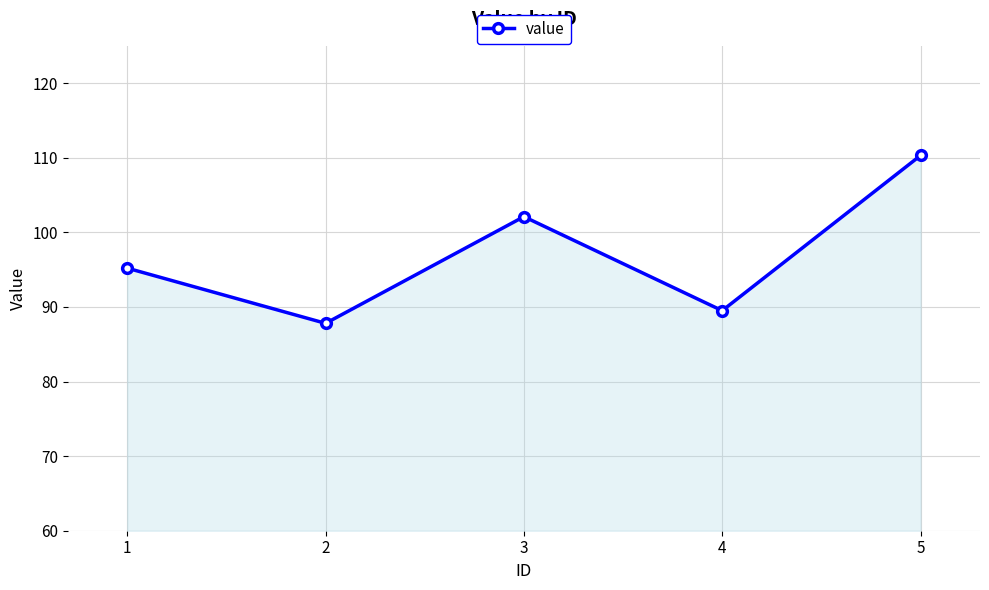

List the labels in order of value, smallest first.

2, 4, 1, 3, 5